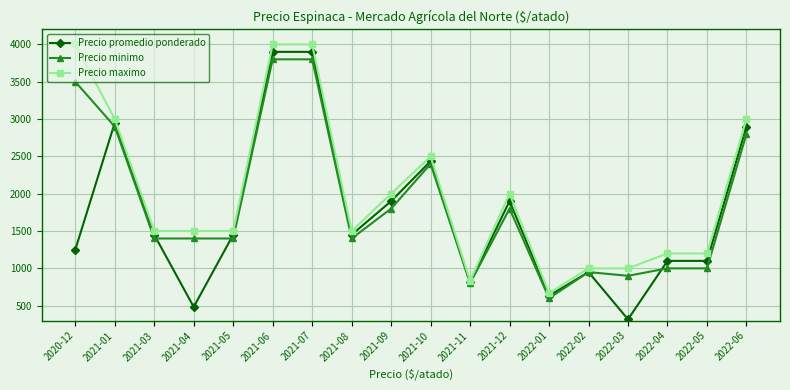

List the series in order of their overall mean, lowest first.

Precio promedio ponderado, Precio minimo, Precio maximo